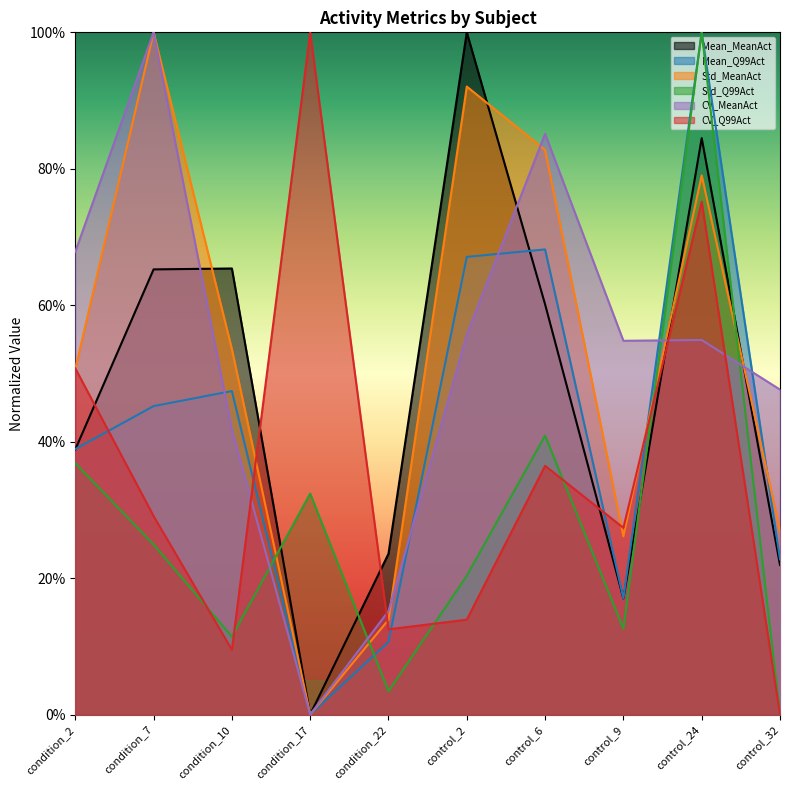

At which category does Mean_Q99Act reach its first local peak?

condition_10